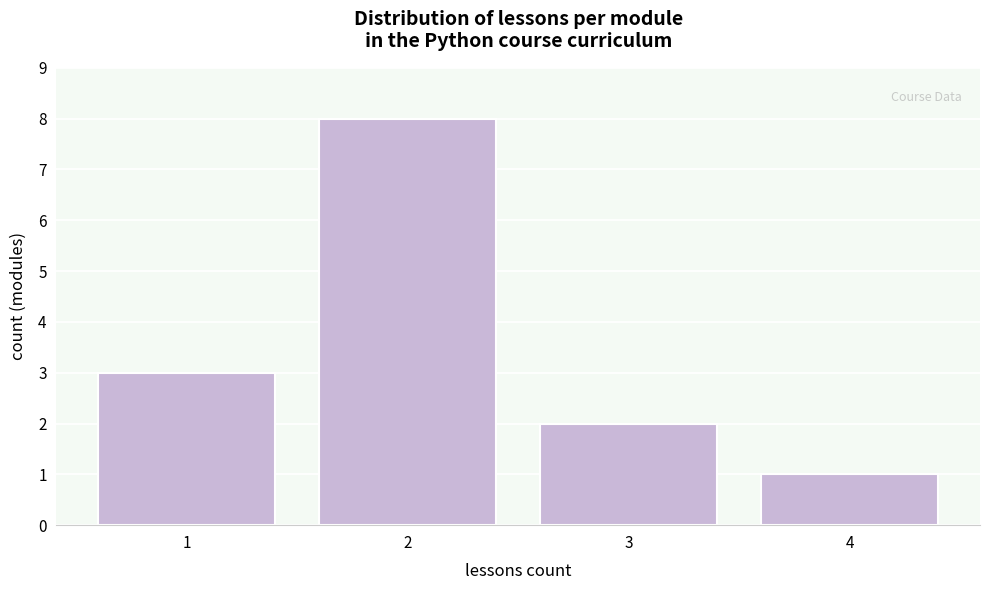

Reading left to right, list all the values displayed in this chart.

3	8	2	1